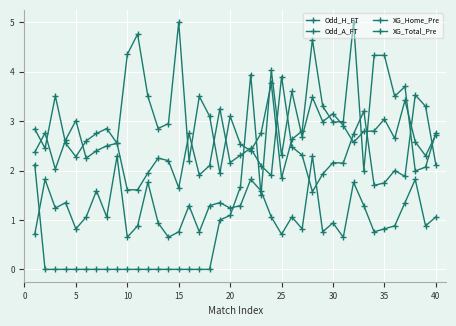

How many lines are shown in the chart?

4